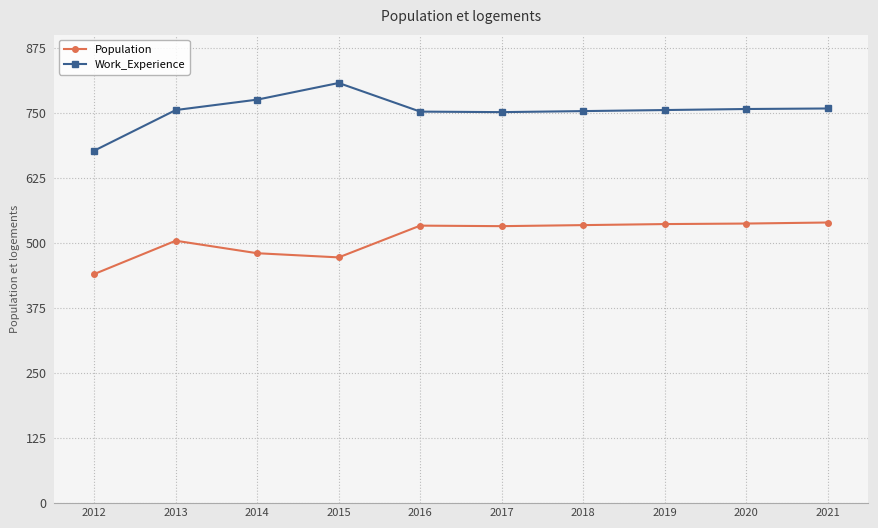

What value does the Population series have at 2018?

534